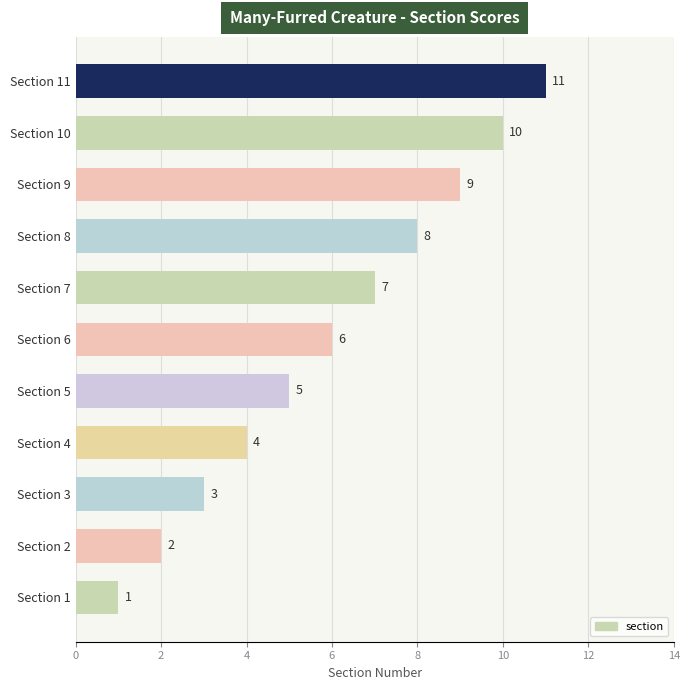

Is it true that the value at Section 5 is 8?

False